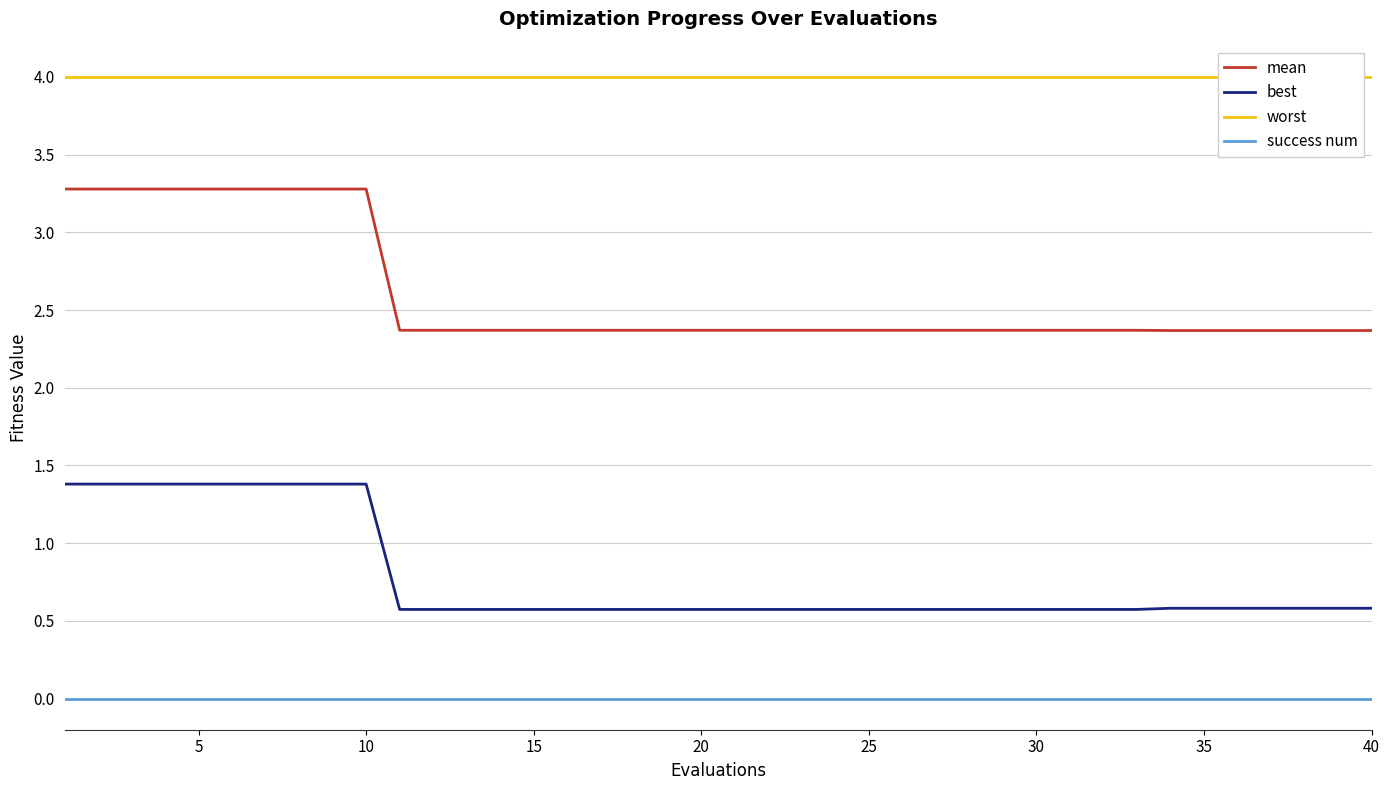

What is the value of the worst point at the 4th from the left?

4.0